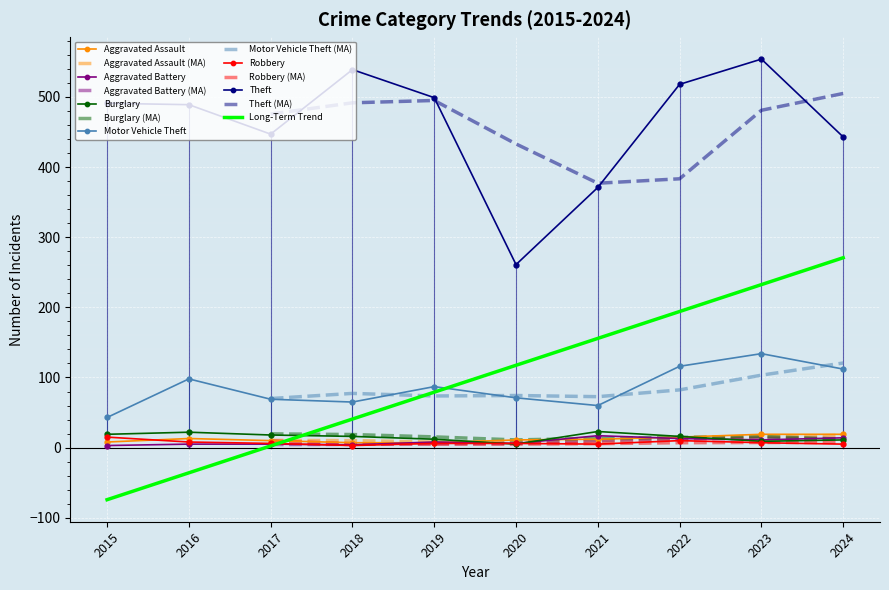

How many values in the Motor Vehicle Theft series are below 87?

5